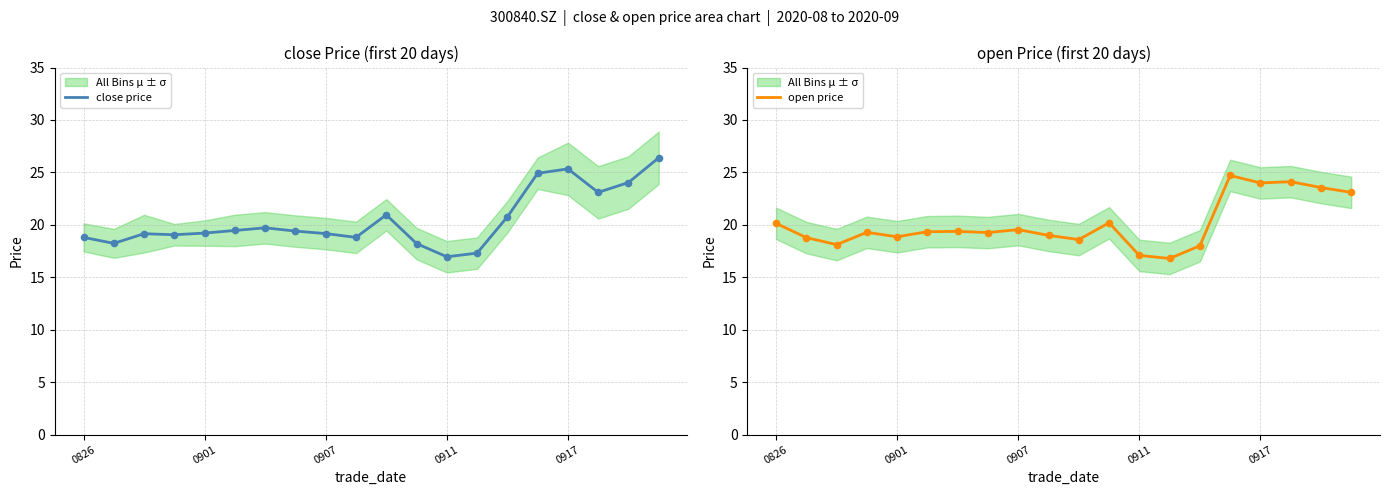

Which series contains the lowest Y value?

open price